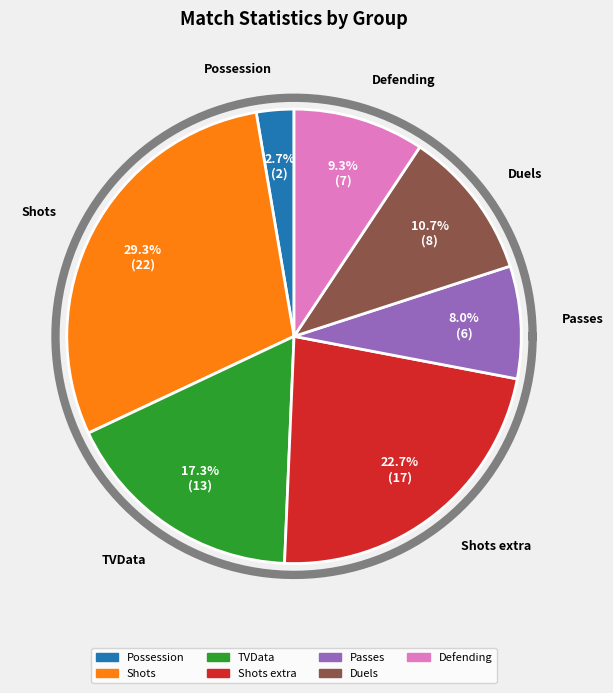

To the nearest percent, what percentage of the pie is Possession?

3%